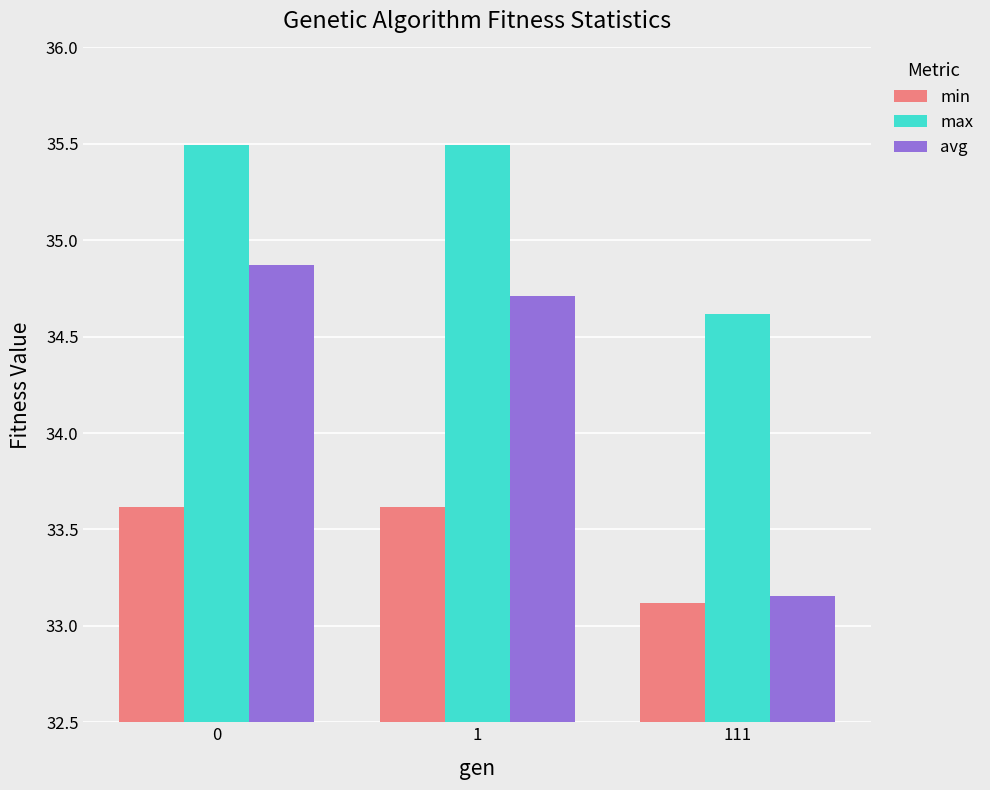

List the series in order of their overall mean, highest first.

max, avg, min